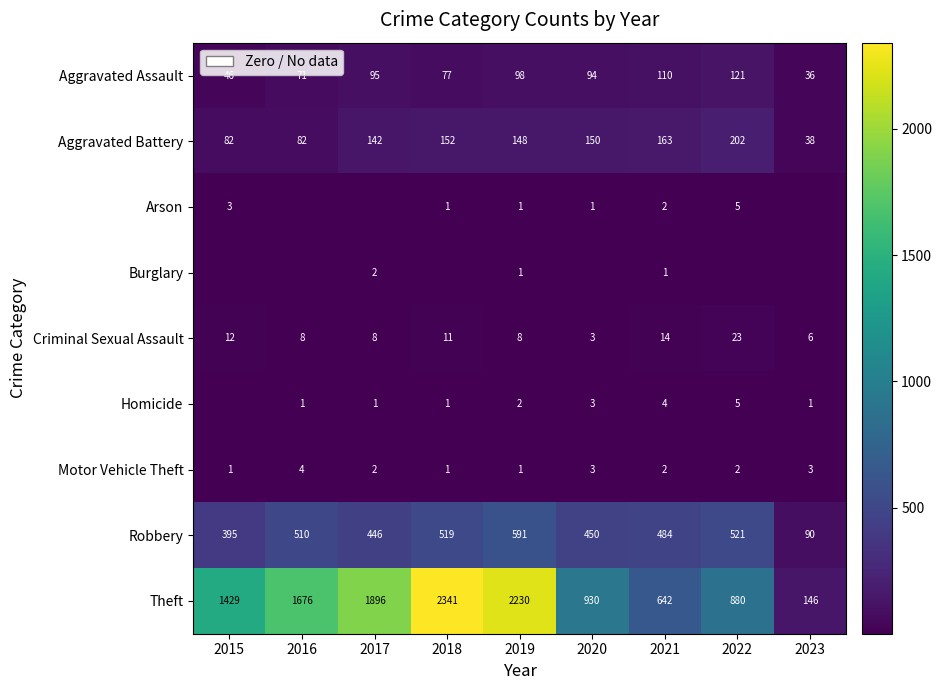

Which label corresponds to the smallest value in the chart?

2016